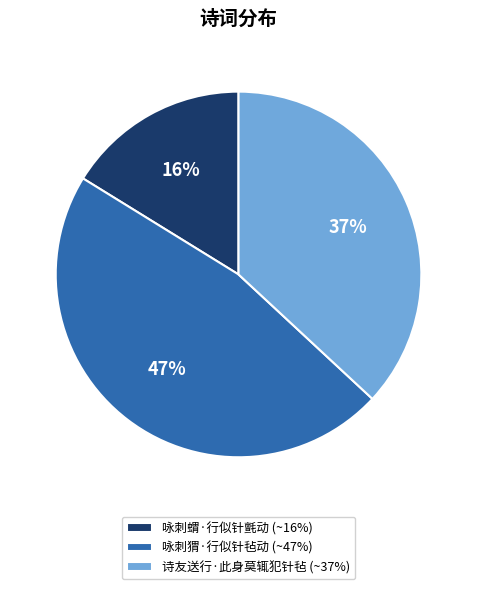

To the nearest percent, what is the difference between the 咏刺蝟·行似针氈动 and 咏刺猬·行似针毡动 slice percentages?

31%